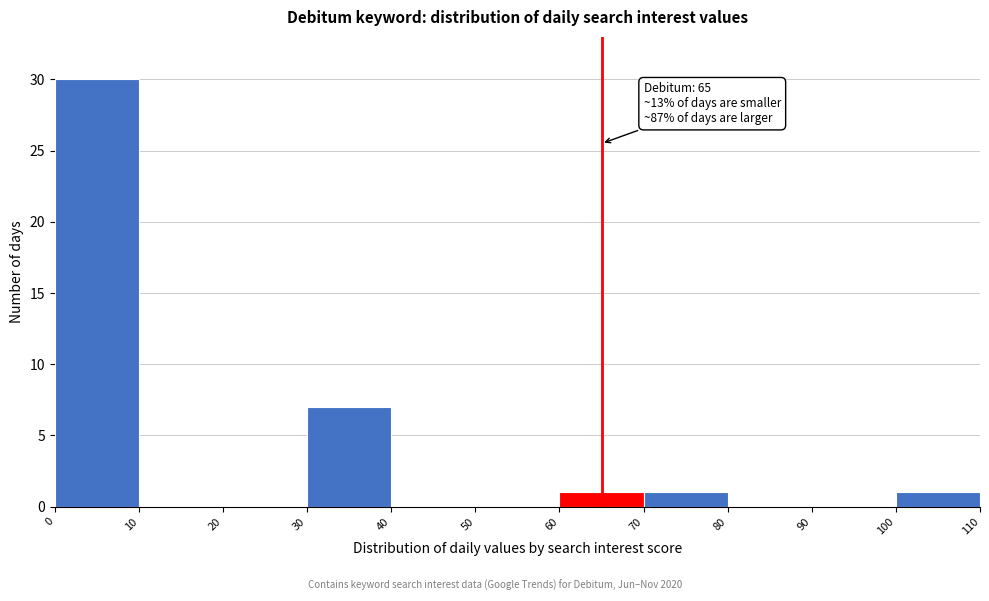

Over which range of the x-axis is the bar tallest?

0 to 10